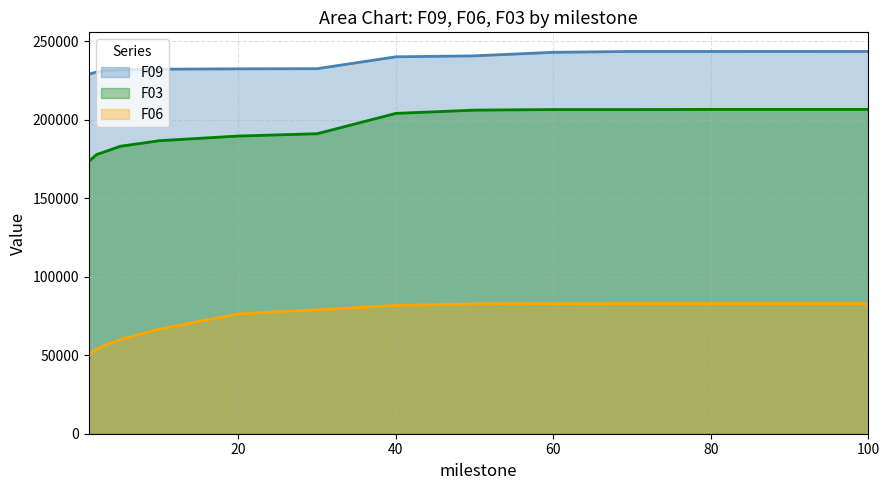

Is the value of F09 at 20 greater than the value of F03 at 90?

Yes